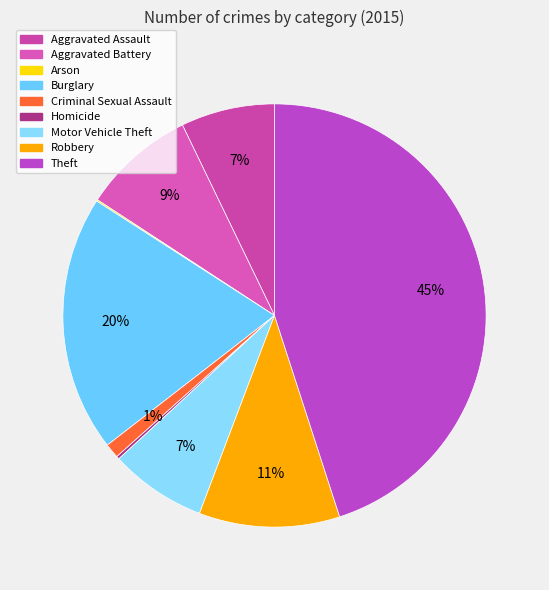

To the nearest percent, what is the difference between the largest and smallest slice percentages?

45%